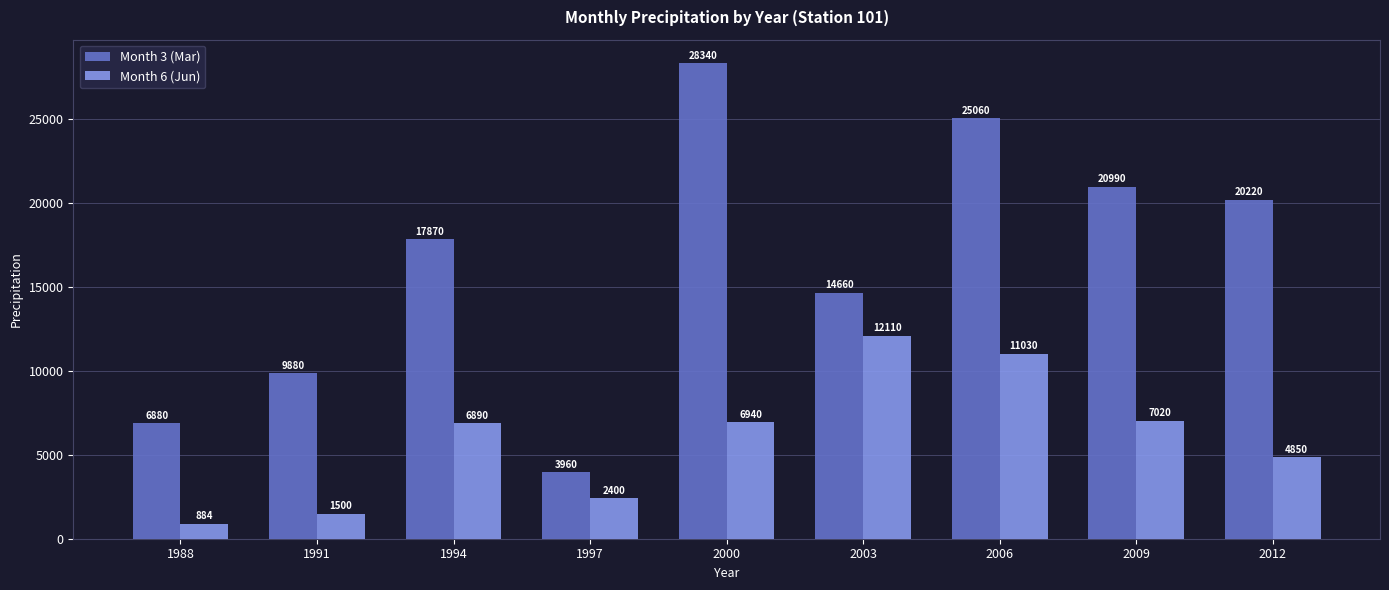

Are the bars horizontal?

No